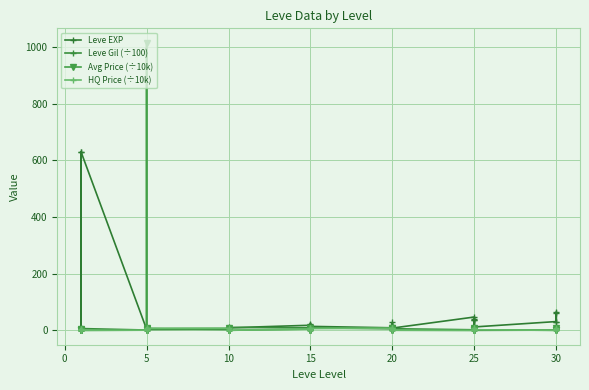

Rank the series at 5 from highest to lowest value.

Leve EXP, Leve Gil (÷100), Avg Price (÷10k), HQ Price (÷10k)